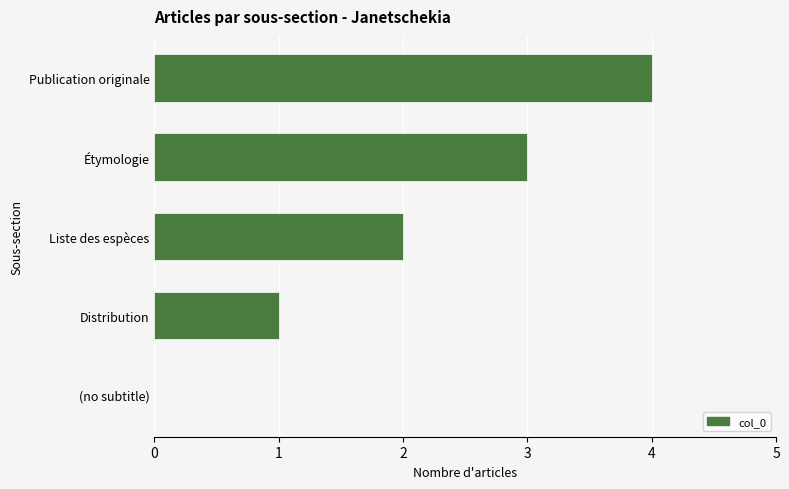

The value at (no subtitle) is 0. True or false?

True